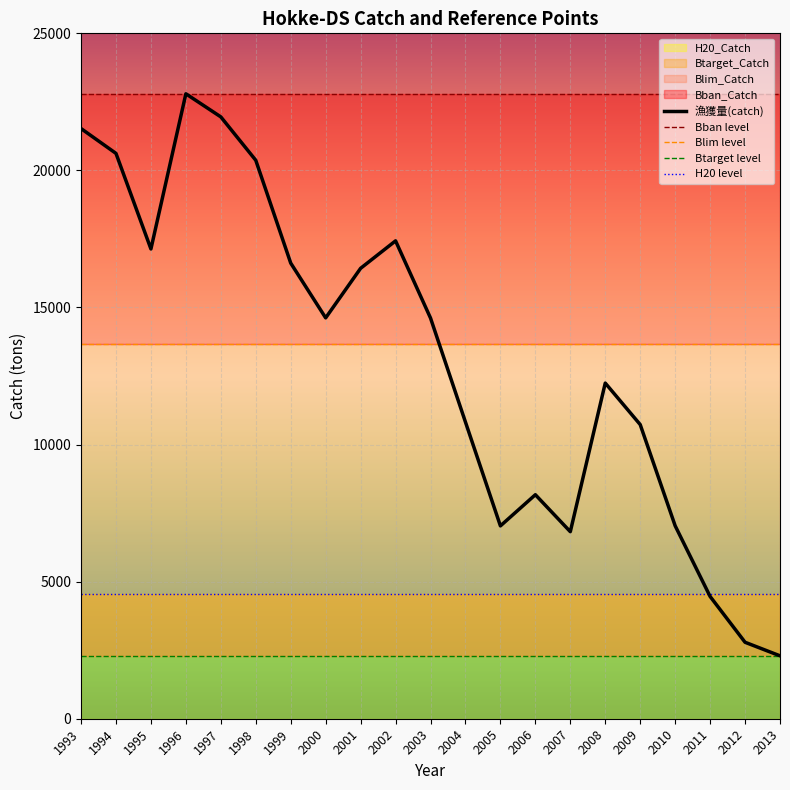

True or false: Btarget_dummy has more than 1 points higher than both neighbors.

False